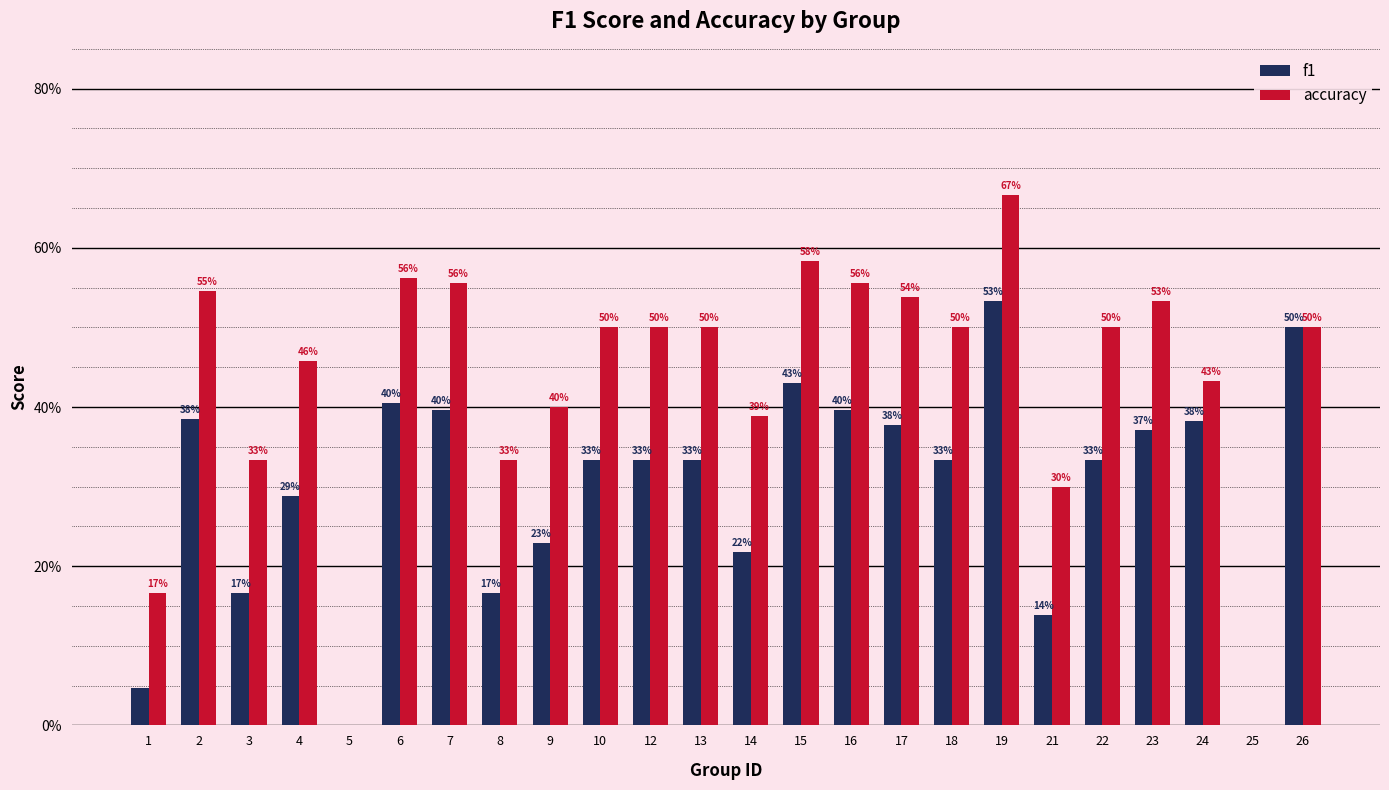

Reading right to left, what are all the values shown in this chart?

f1: 0.5	0.0	0.4	0.4	0.3	0.1	0.5	0.3	0.4	0.4	0.4	0.2	0.3	0.3	0.3	0.2	0.2	0.4	0.4	0.0	0.3	0.2	0.4	0.0
accuracy: 0.5	0.0	0.4	0.5	0.5	0.3	0.7	0.5	0.5	0.6	0.6	0.4	0.5	0.5	0.5	0.4	0.3	0.6	0.6	0.0	0.5	0.3	0.5	0.2